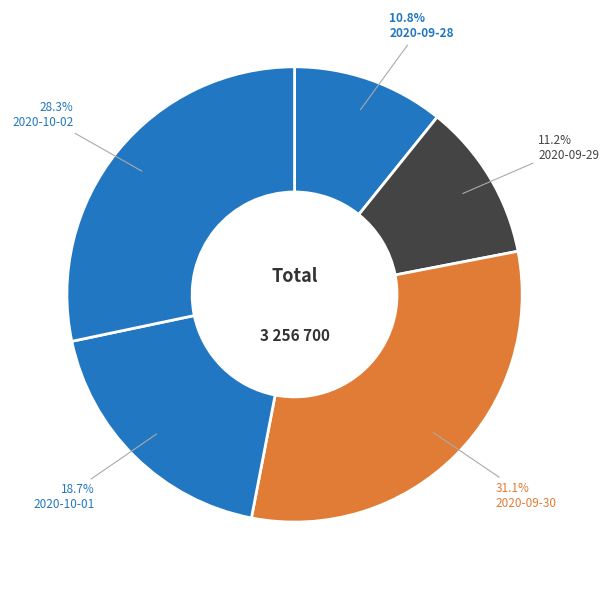

What percentage is NOT represented by 2020-09-29?

88.8%